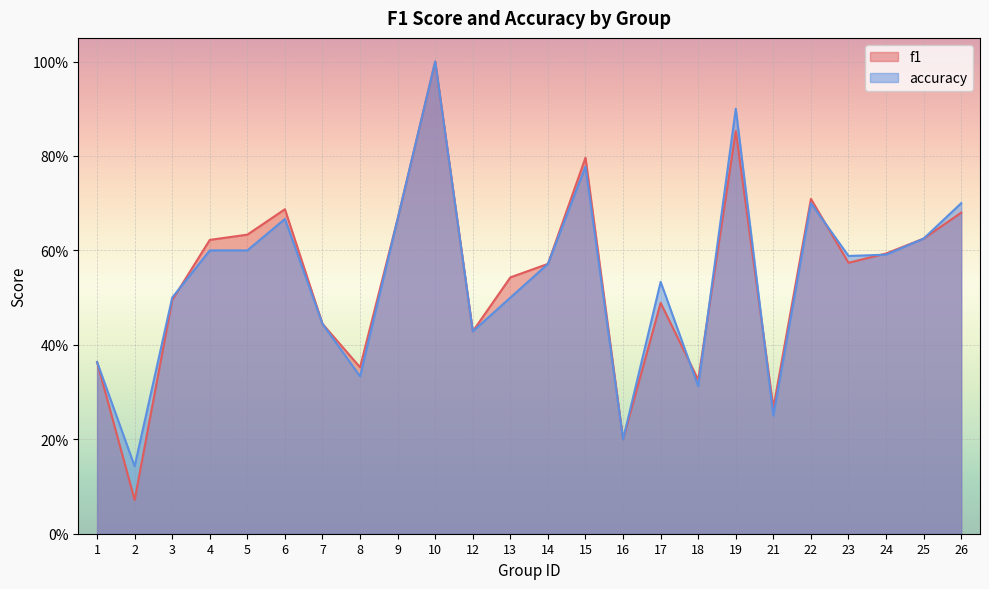

Where do accuracy and f1 first cross each other?

3 and 4